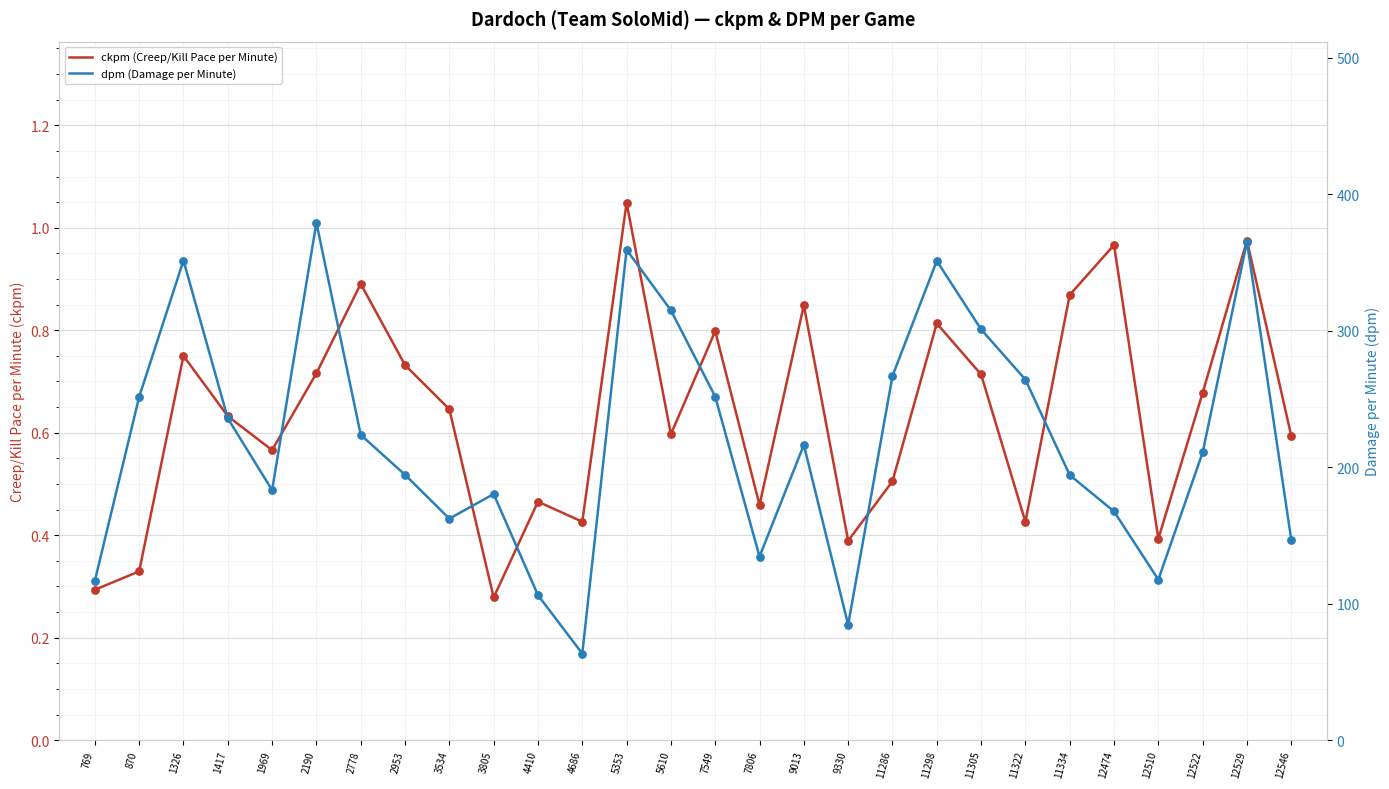

What are all the series names shown in the legend?

ckpm (Creep/Kill Pace per Minute), dpm (Damage per Minute)